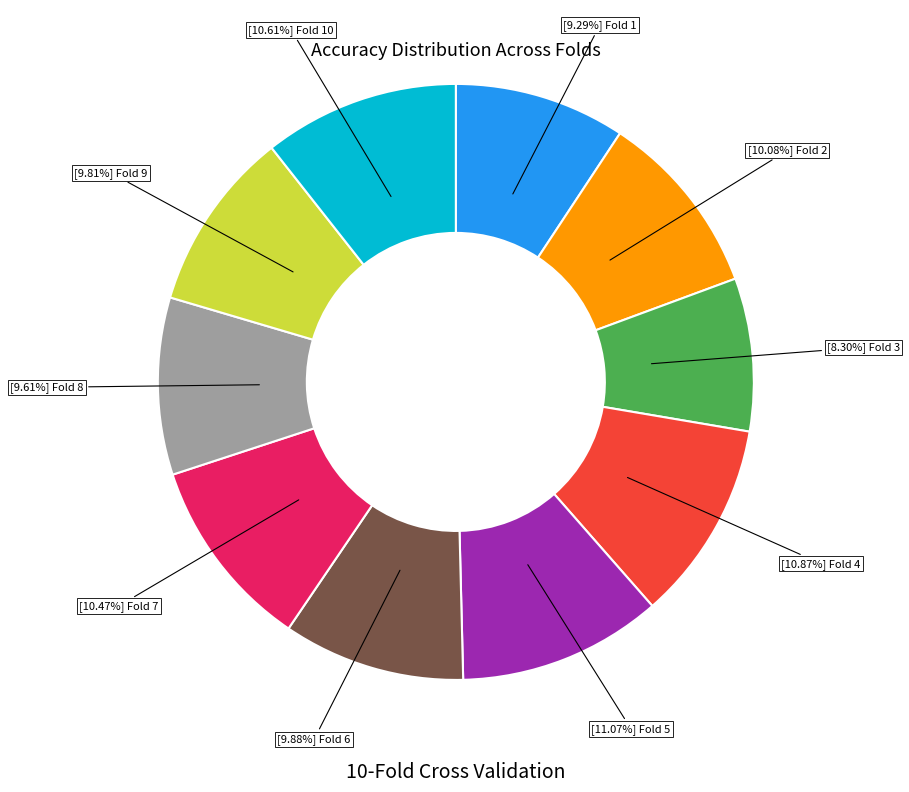

Is there any slice that represents more than half of the pie?

No